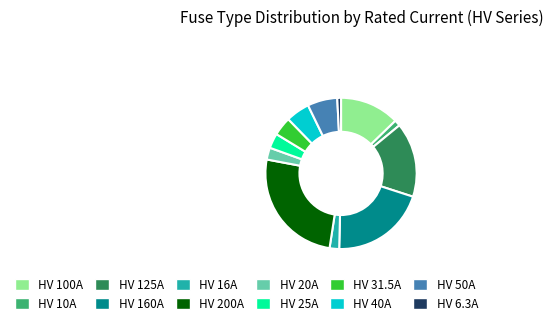

Which slice is the largest?

HV 200A